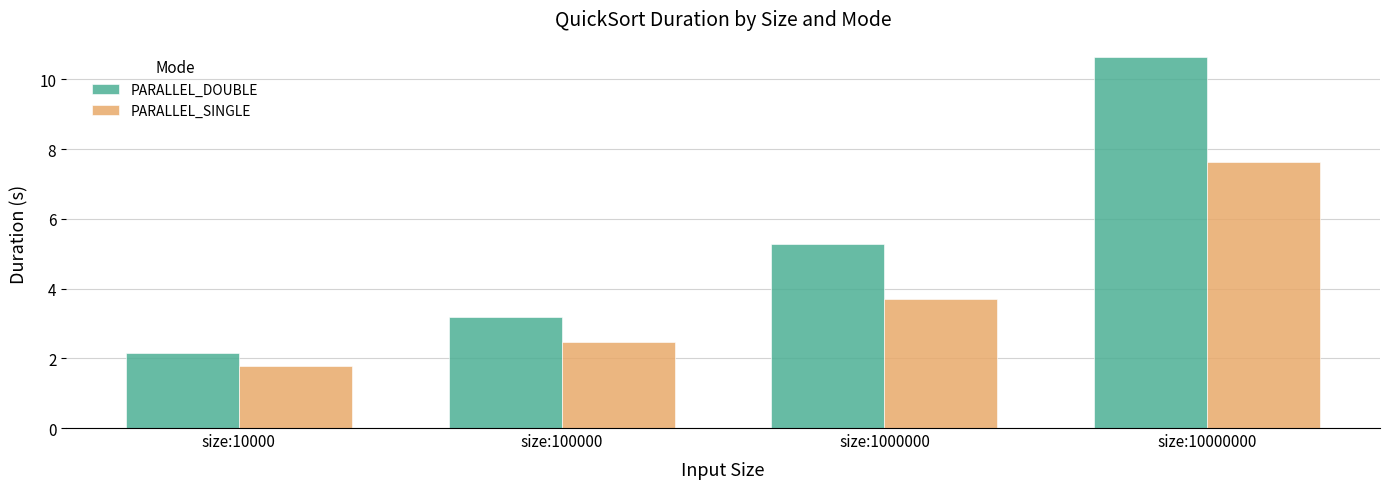

List the series in order of their overall mean, highest first.

PARALLEL_DOUBLE, PARALLEL_SINGLE